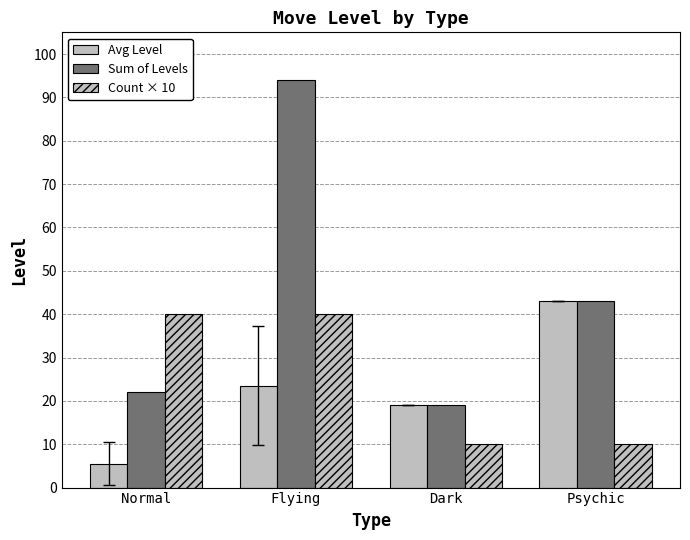

What position from the left is Flying?

2